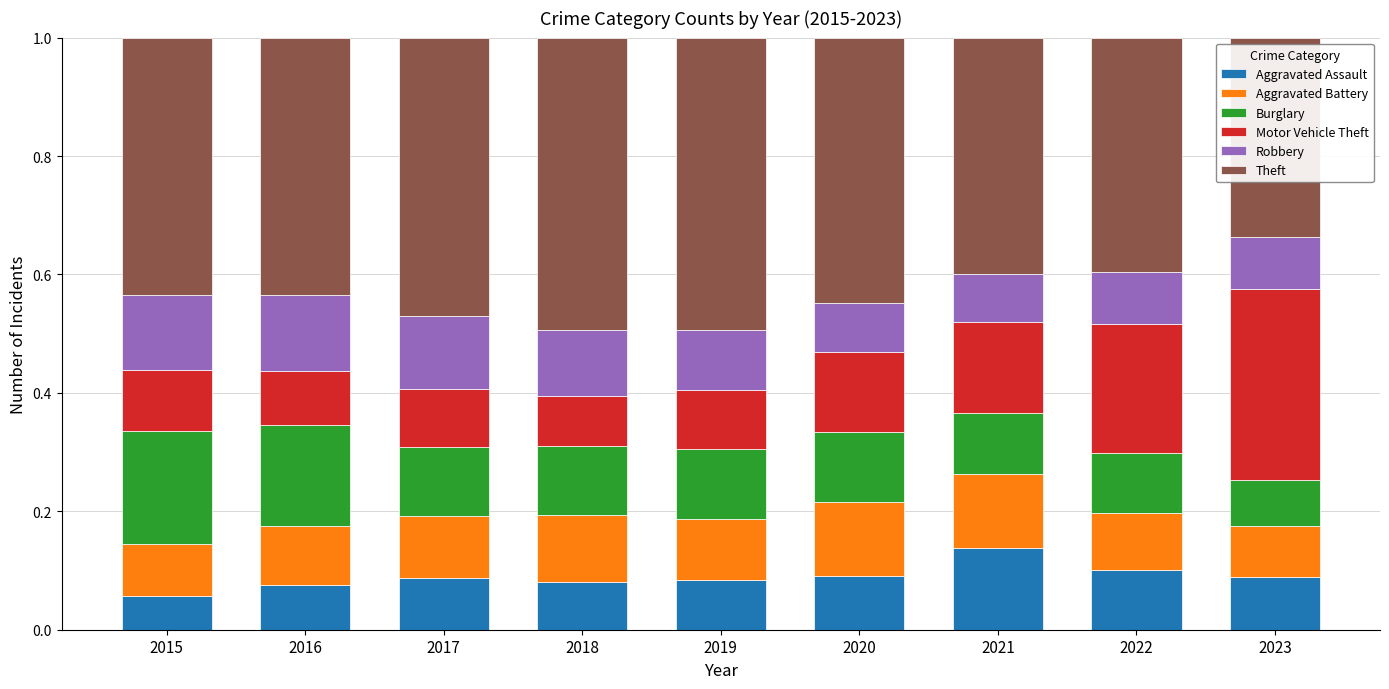

What is the total value across all series at 2023?

1.0